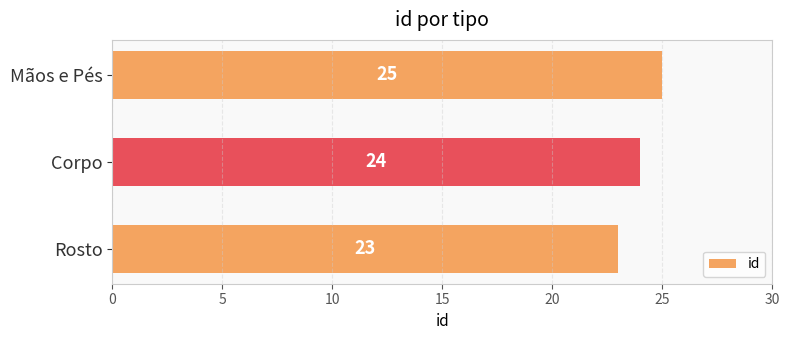

At which label is the value closest to 24?

Corpo